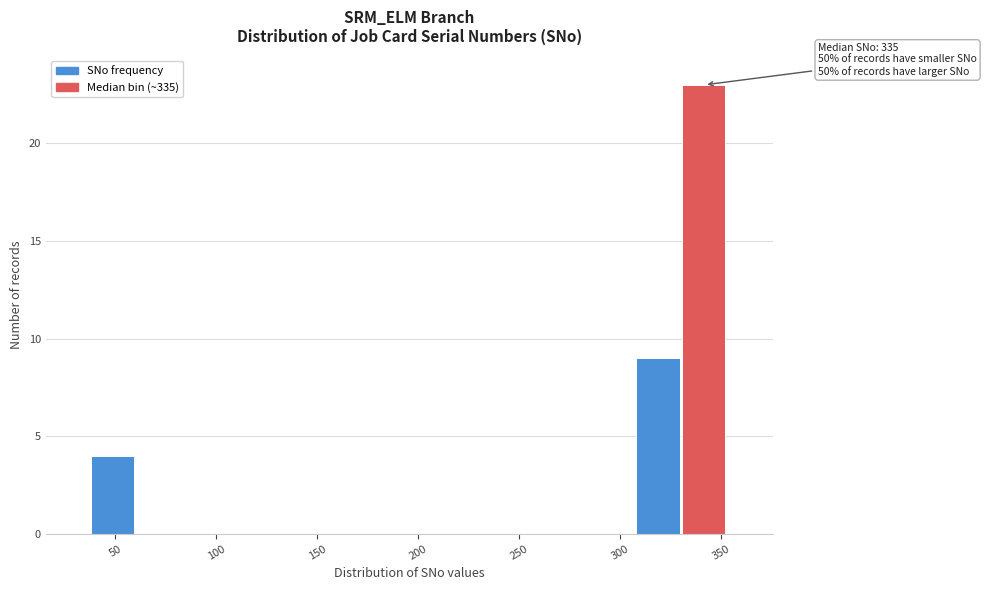

Which range on the x-axis has the tallest bar?

330.5 to 353.0